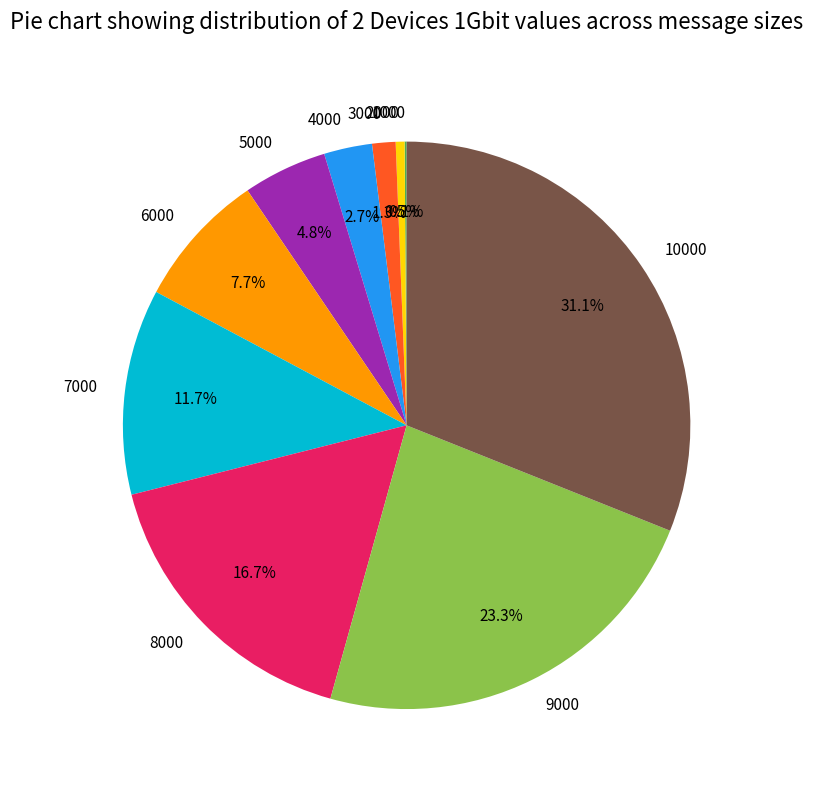

Is there a majority slice in this chart?

No